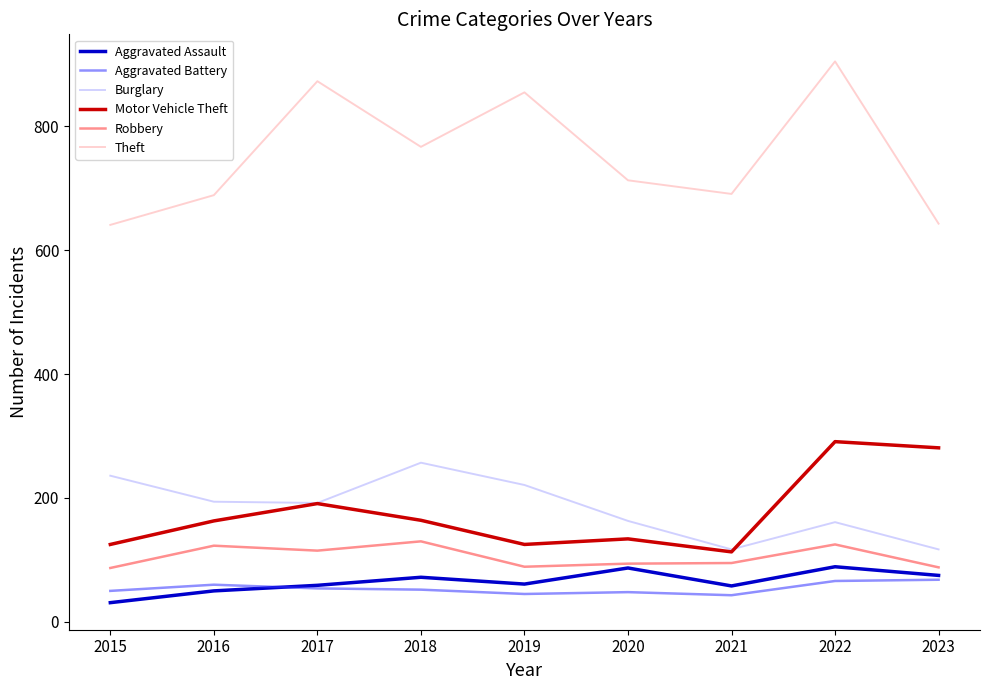

At which category does the chart reach its minimum across all series?

2015